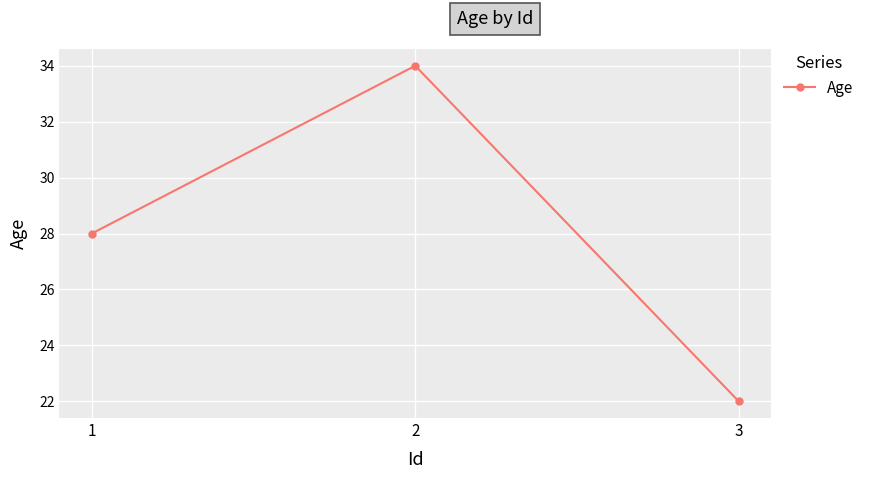

Does the chart have visible grid lines?

Yes